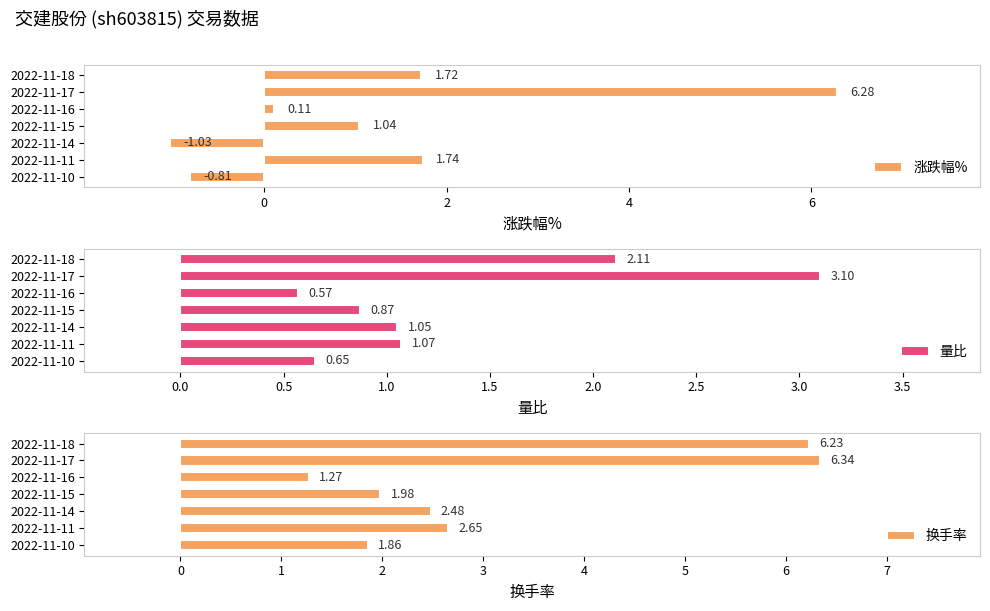

Which series has the largest total across all categories?

换手率